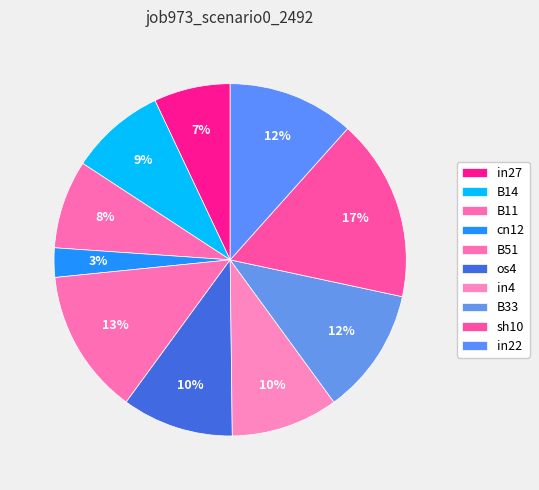

Count the number of slices in the pie.

10